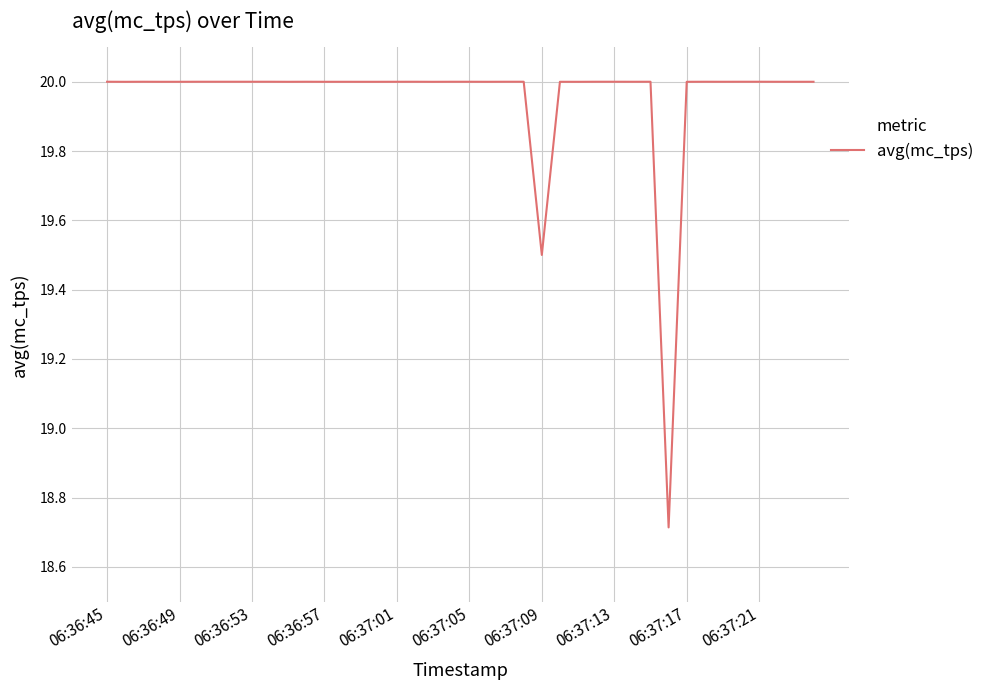

What is the difference between the maximum and second lowest values?

0.5